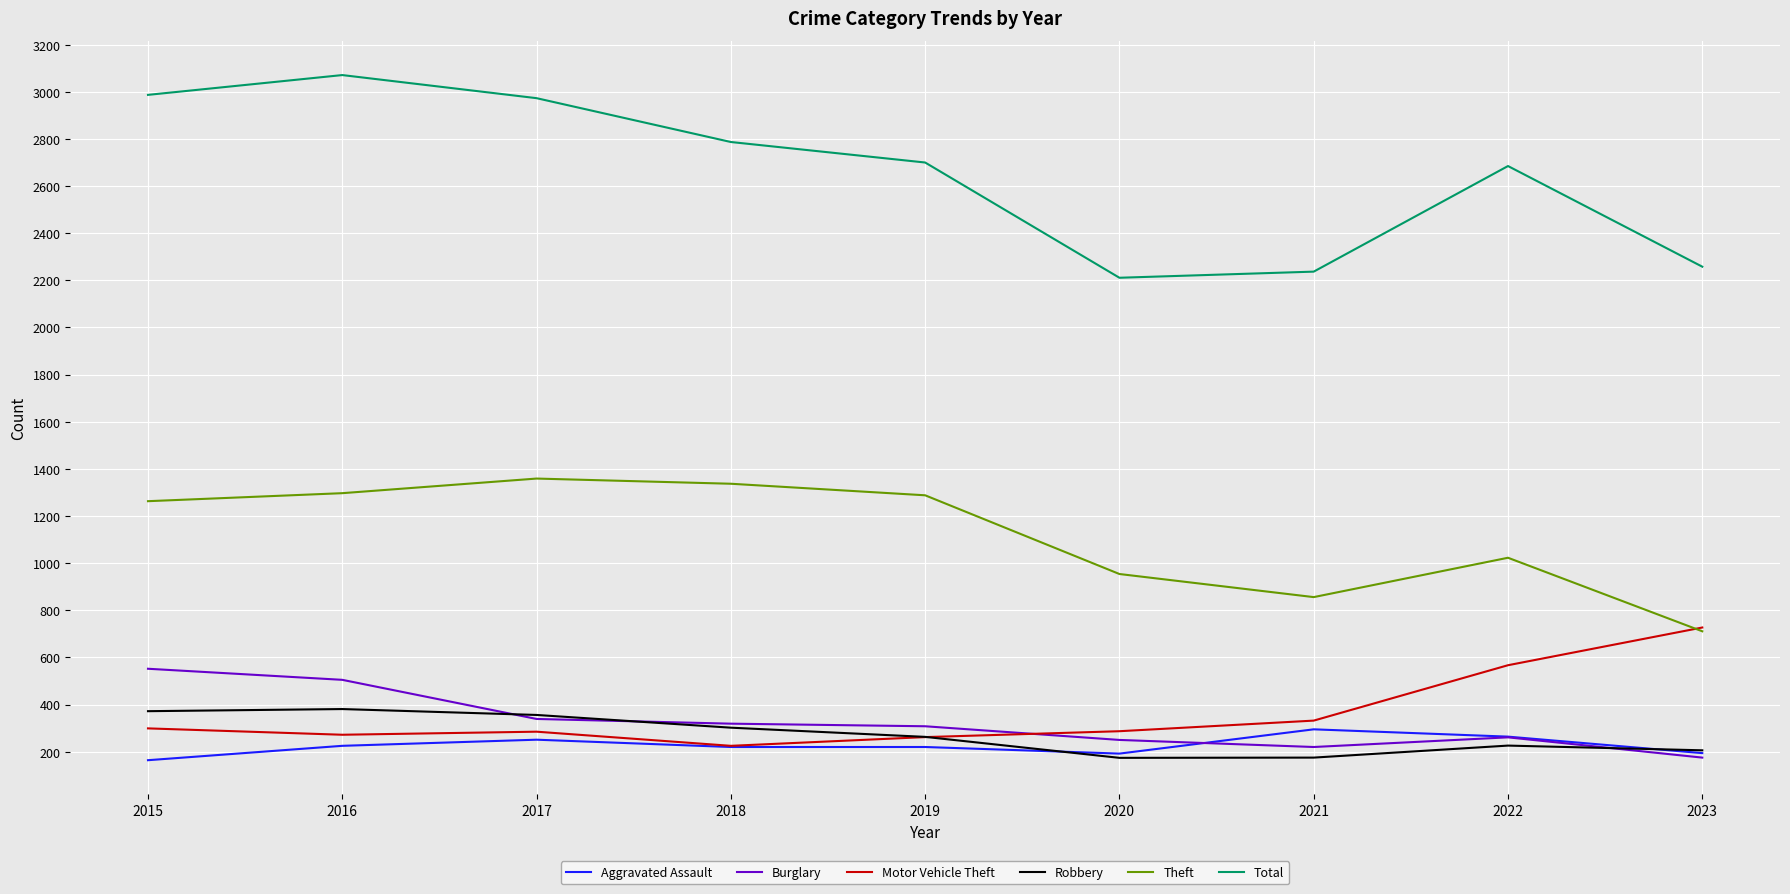

Is it true that Total equals 2258 at 2023?

True